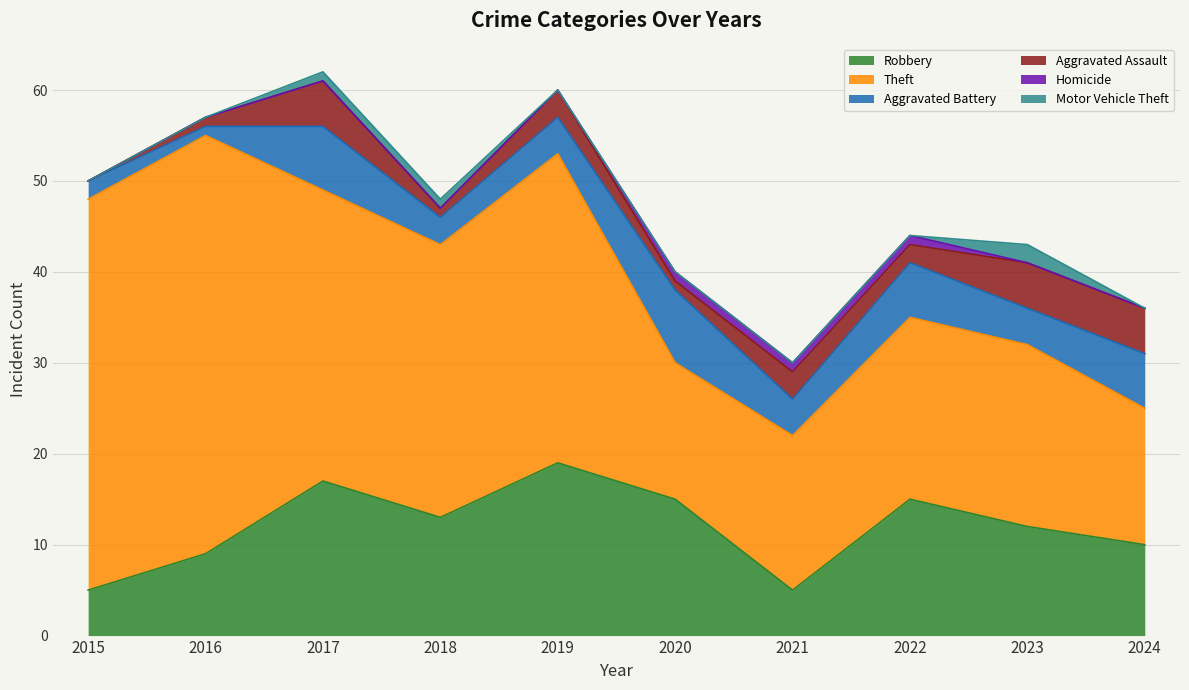

List the series in order of their peak value, lowest first.

Homicide, Motor Vehicle Theft, Aggravated Assault, Aggravated Battery, Robbery, Theft